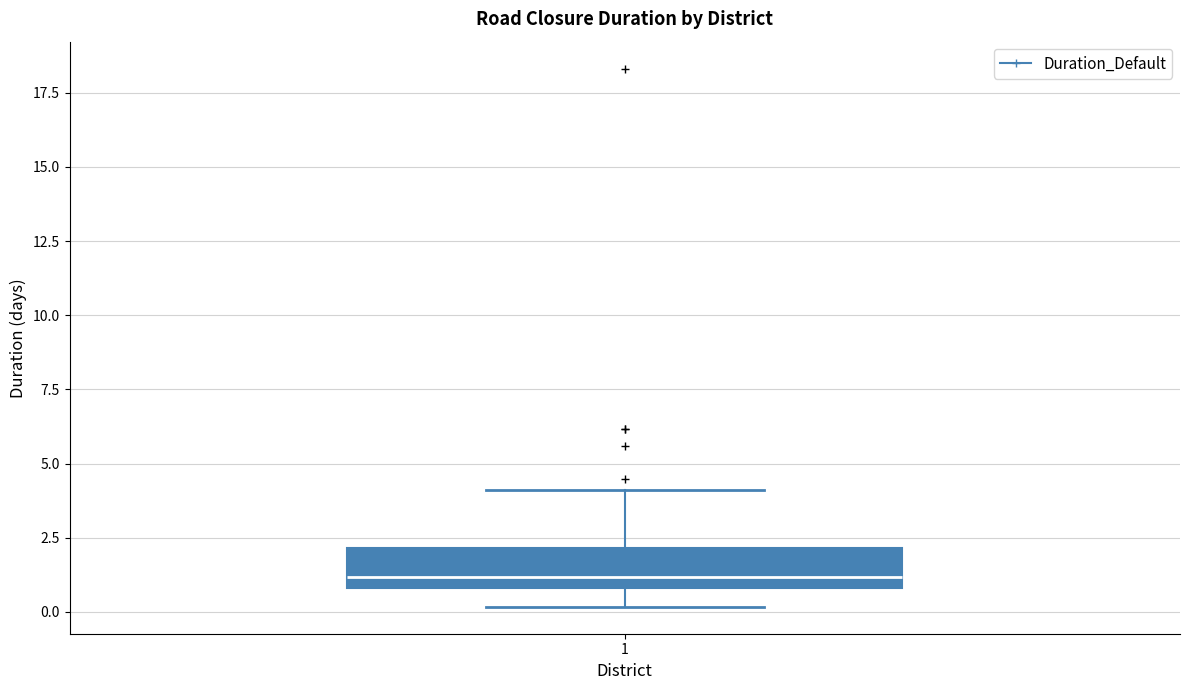

Transcribe this box plot: give where the median line is, the range the box spans, and where the two whiskers end, as read against the y-axis. The values are not printed on the chart, so give them approximately, as read against the axis.

median 1 (just above the box's lower edge), box 1 to 2, whiskers 0 to 4